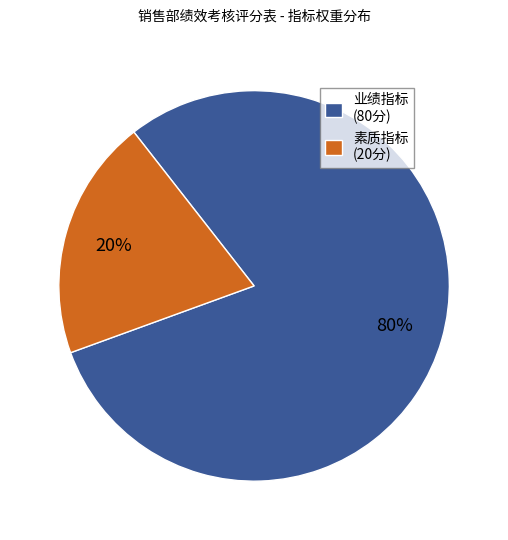

To the nearest percent, what is the average slice percentage?

50%